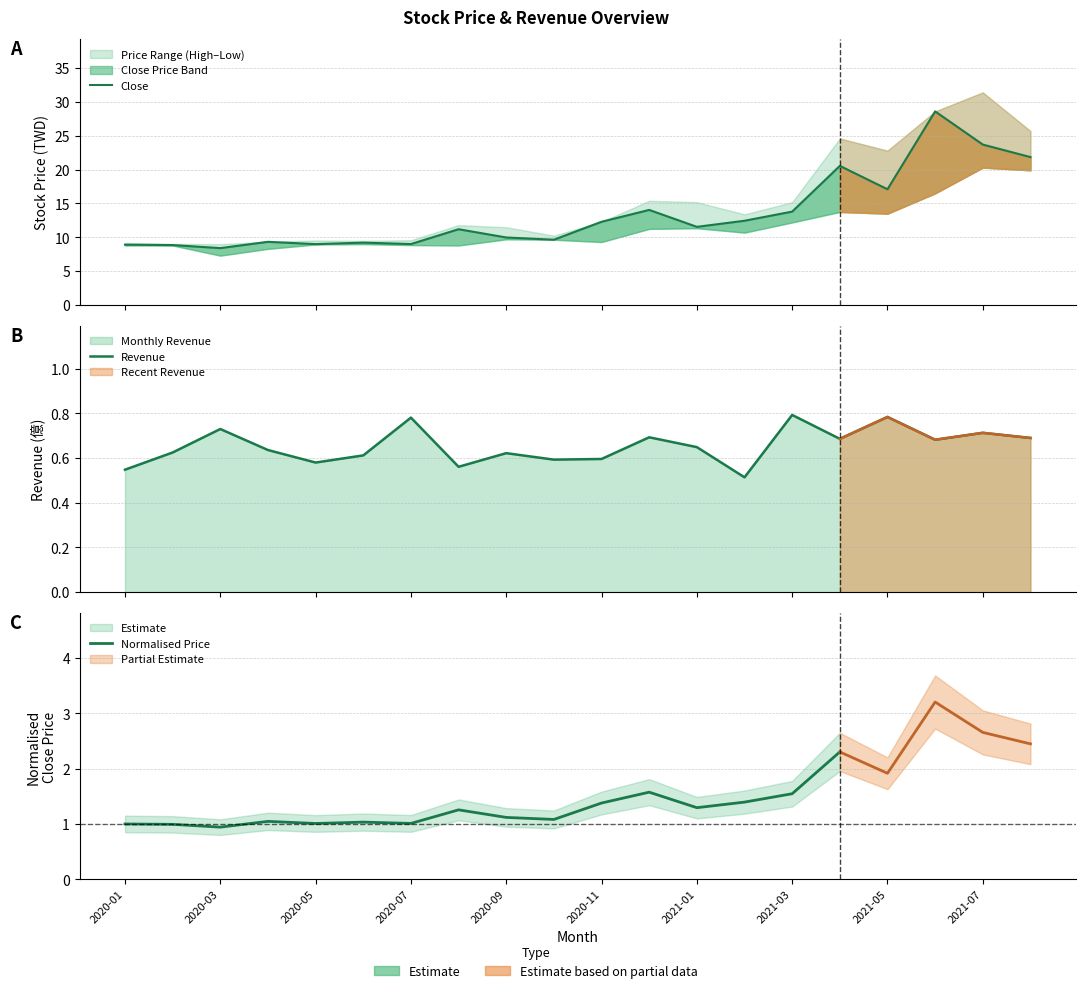

List the labels in order of 單月營收 value, largest first.

2021-03, 2021-05, 2020-07, 2020-03, 2021-07, 2020-12, 2021-08, 2021-04, 2021-06, 2021-01, 2020-04, 2020-02, 2020-09, 2020-06, 2020-11, 2020-10, 2020-05, 2020-08, 2020-01, 2021-02